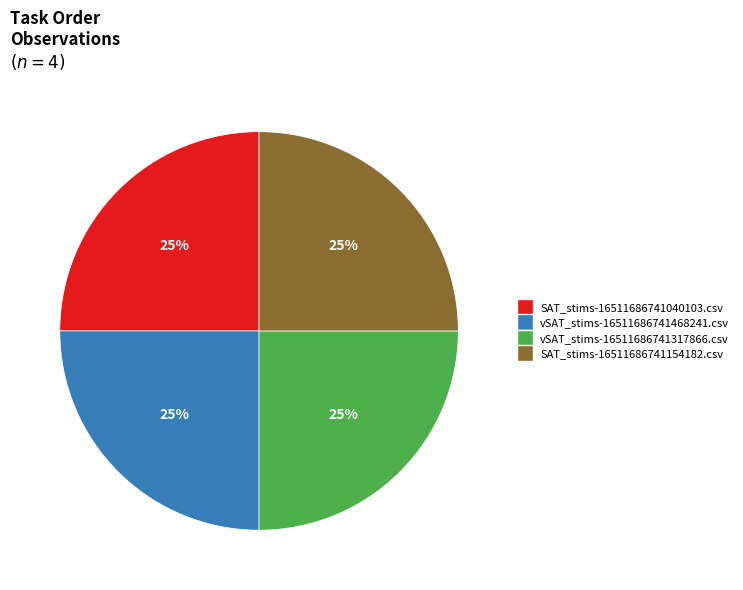

Is SAT_stims-16511686741154182.csv the majority of the pie?

No